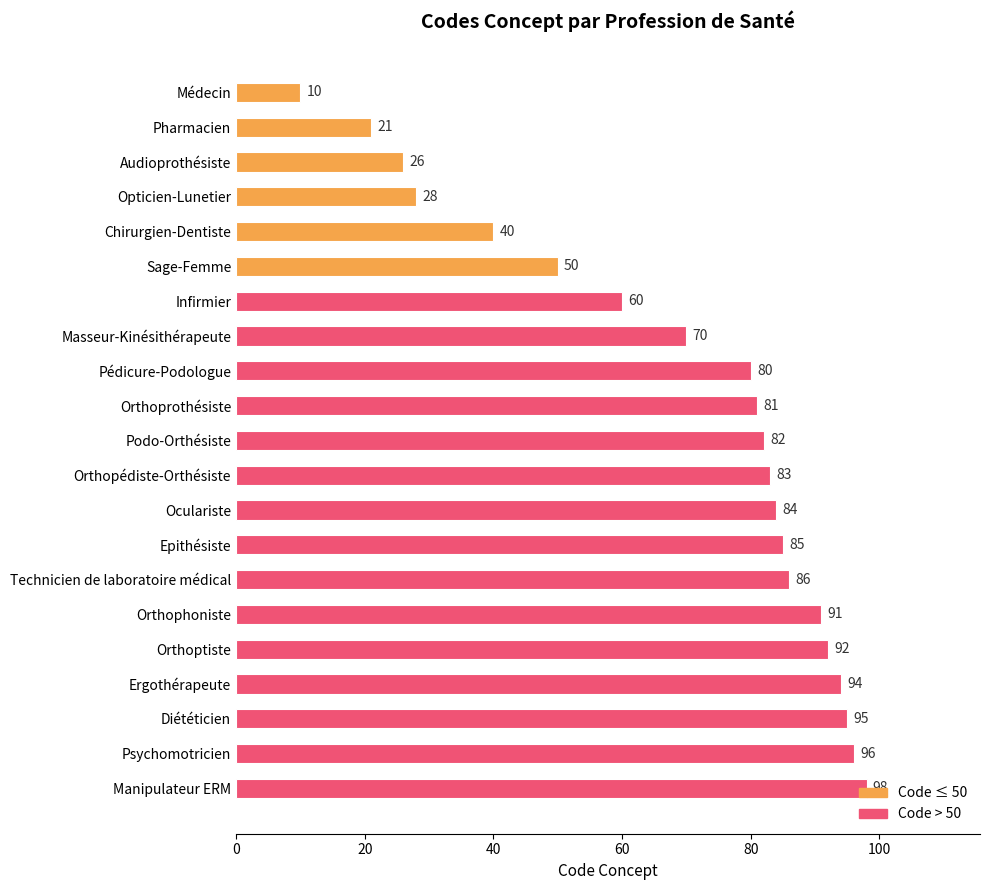

What position from the bottom is Sage-Femme?

16